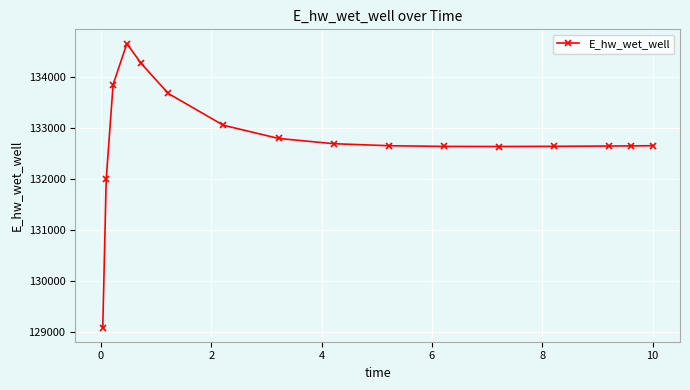

What is the maximum value shown in the chart?

134666.0